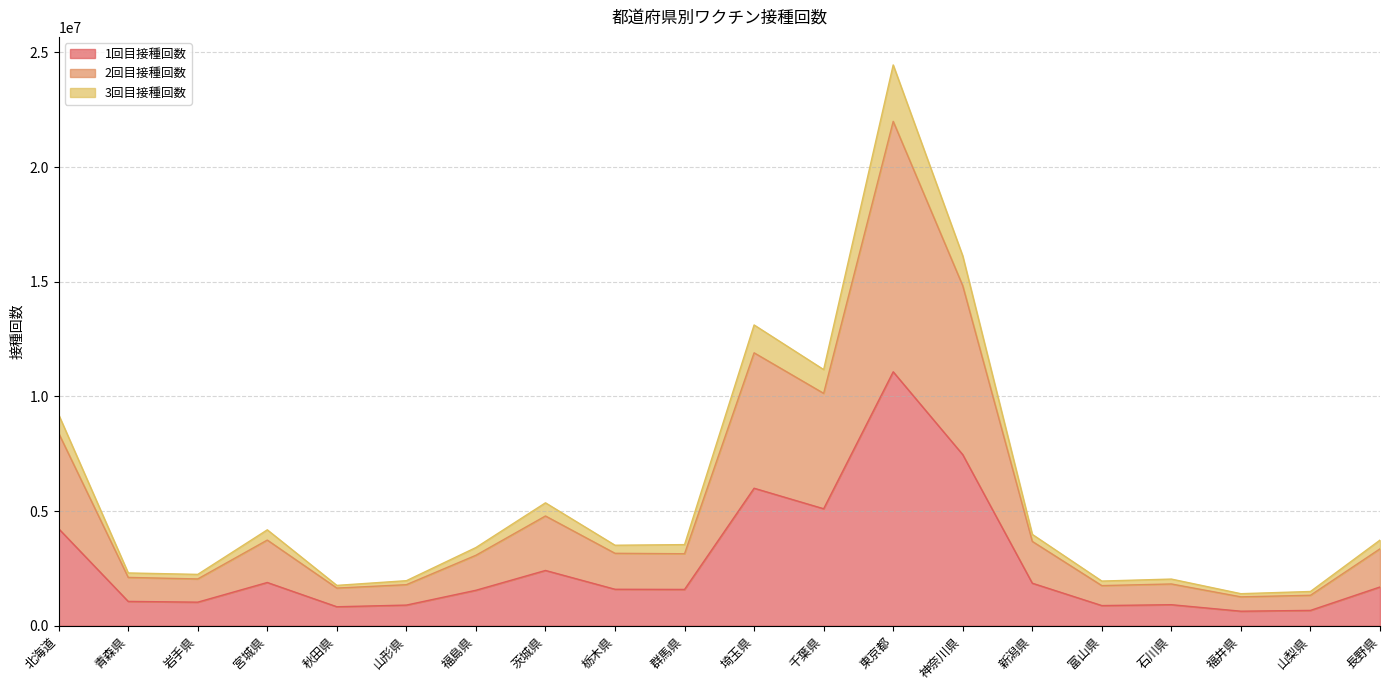

Read the 1回目接種回数 value at 新潟県, to the nearest 100.

1854500